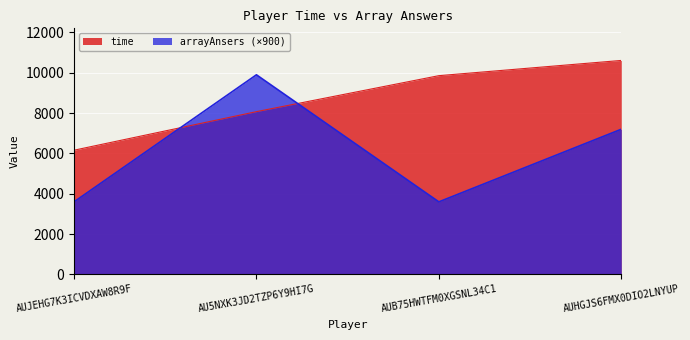

Is it true that time equals 6161 at AUJEHG7K3ICVDXAW8R9F?

True